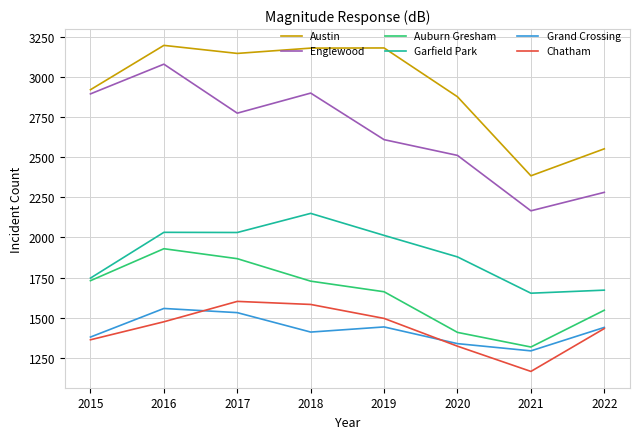

What is the difference between the highest and lowest values at 2015?

1557